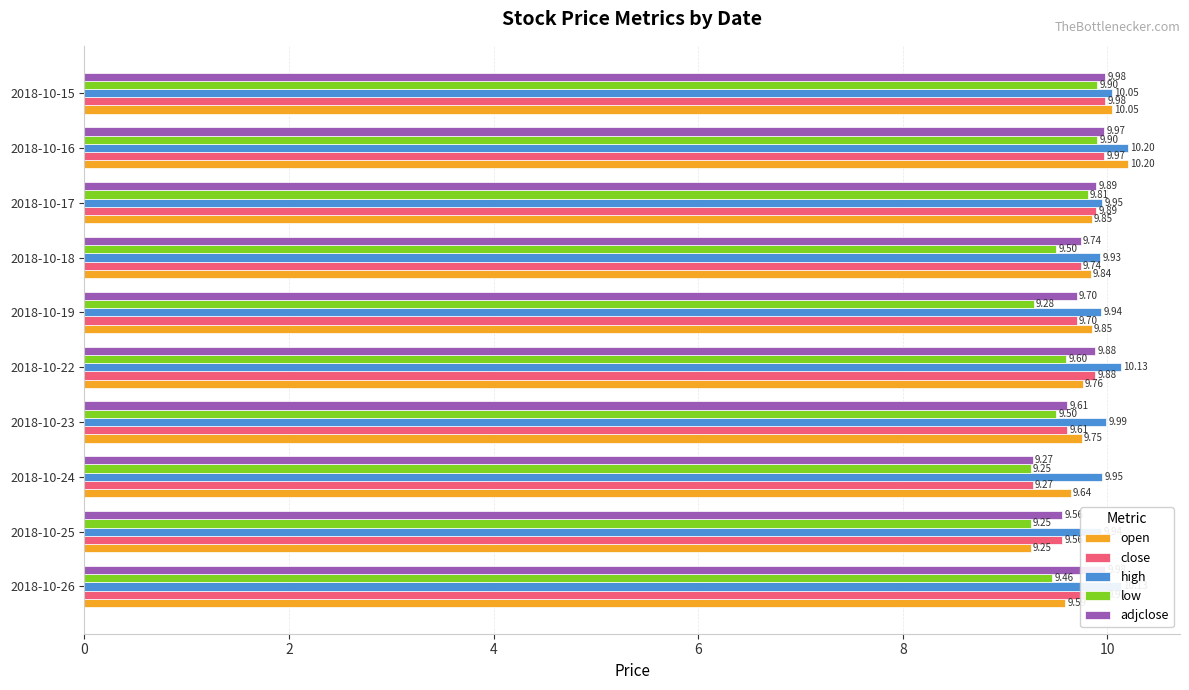

What is the approximate value of high at 2018-10-22?

10.1